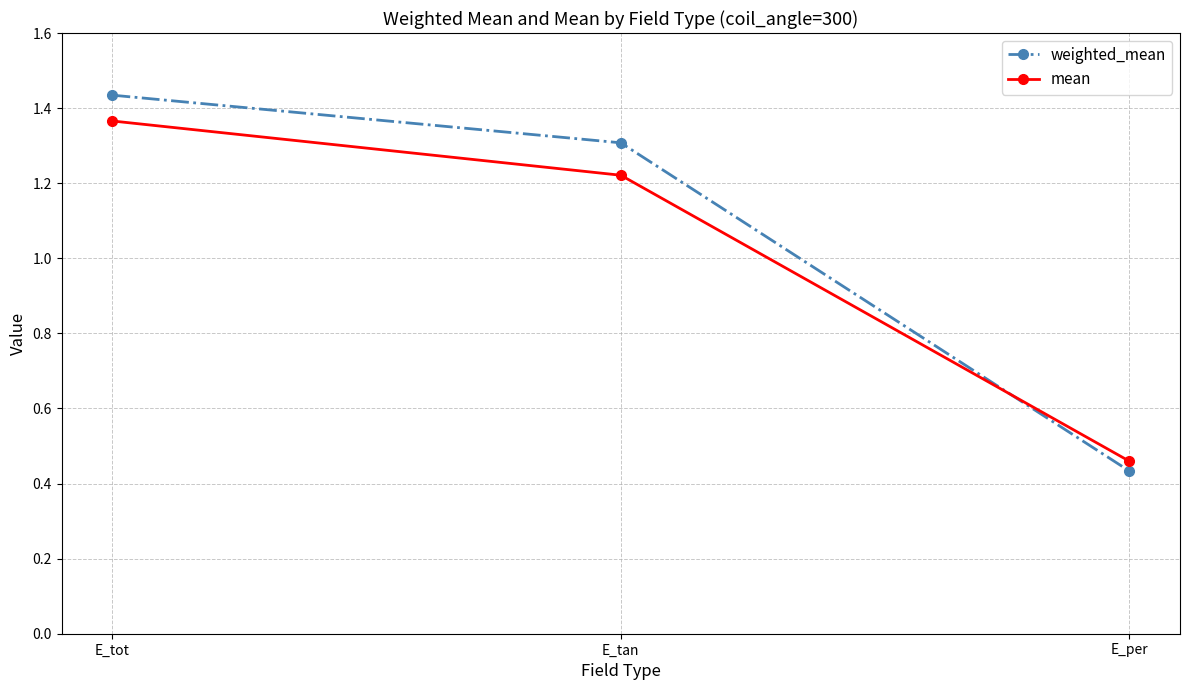

Rank the series at E_tot from highest to lowest value.

weighted_mean, mean